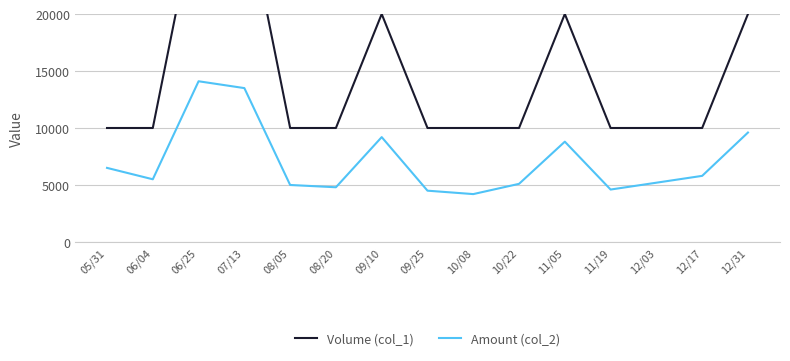

What is the label of the 8th point from the right?

09/25